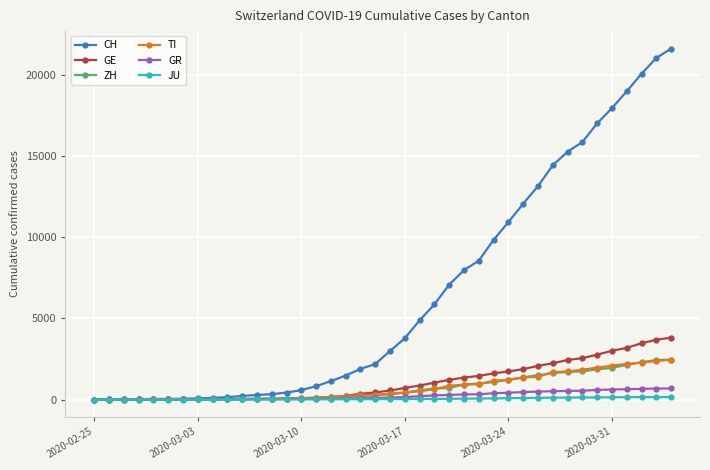

Which series has the largest total across all categories?

CH